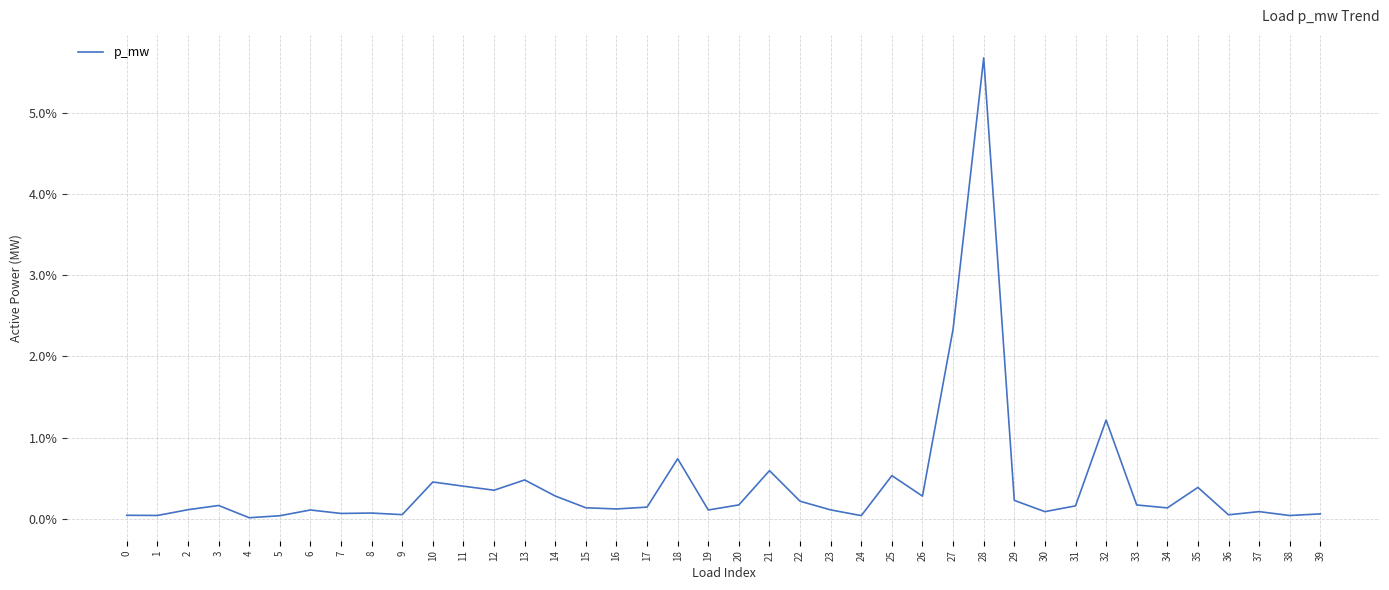

Does the chart have visible grid lines?

Yes